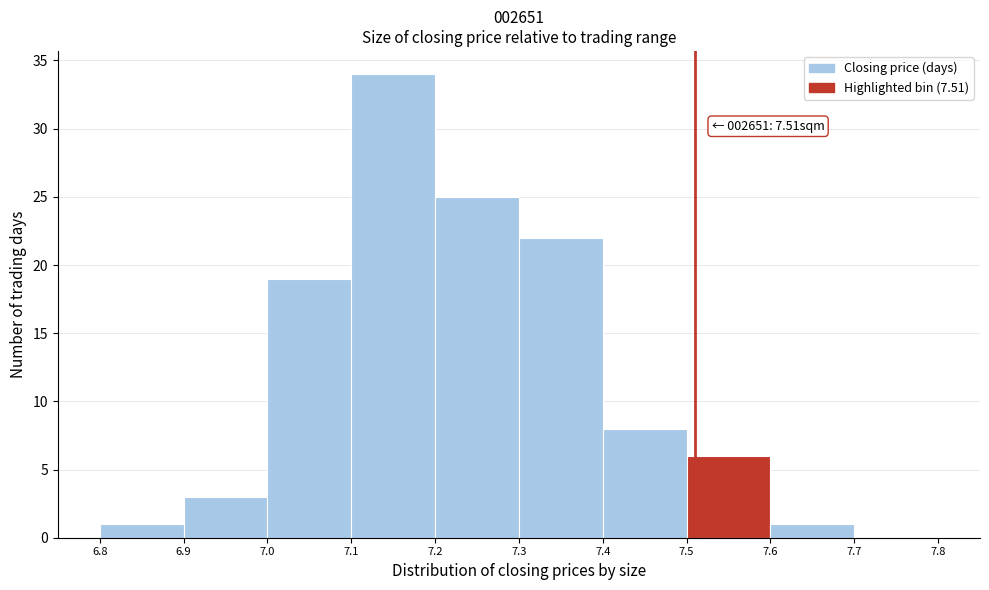

Which range on the x-axis has the tallest bar?

7.1 to 7.2